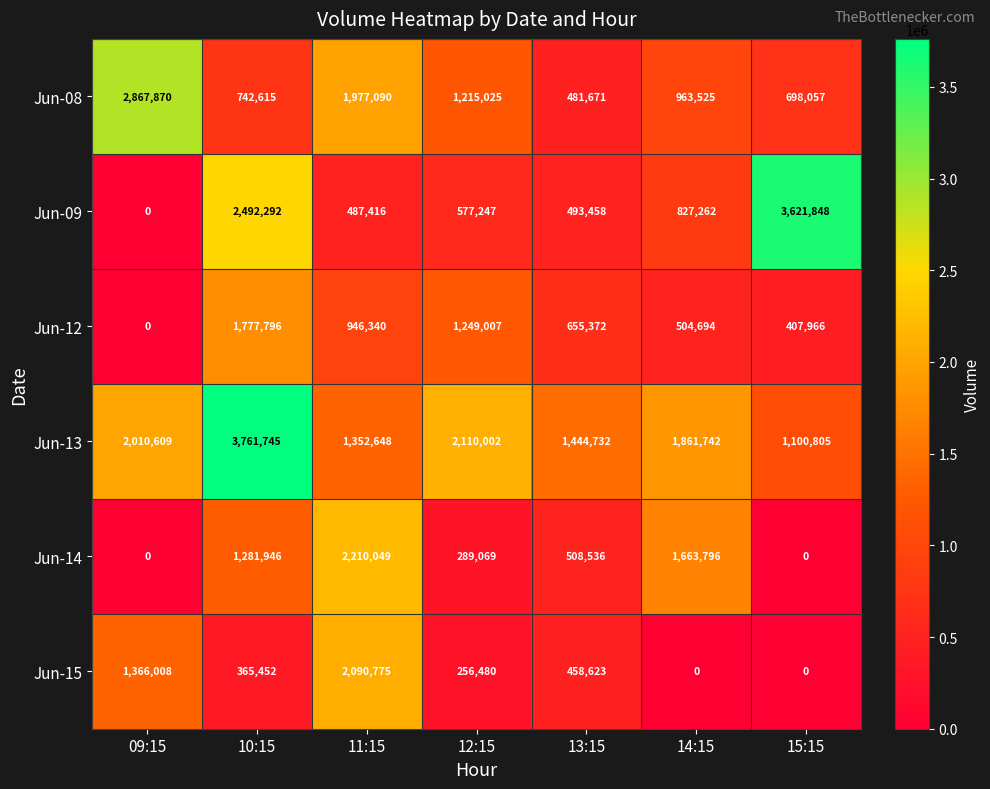

What is the greatest value displayed?

3761745